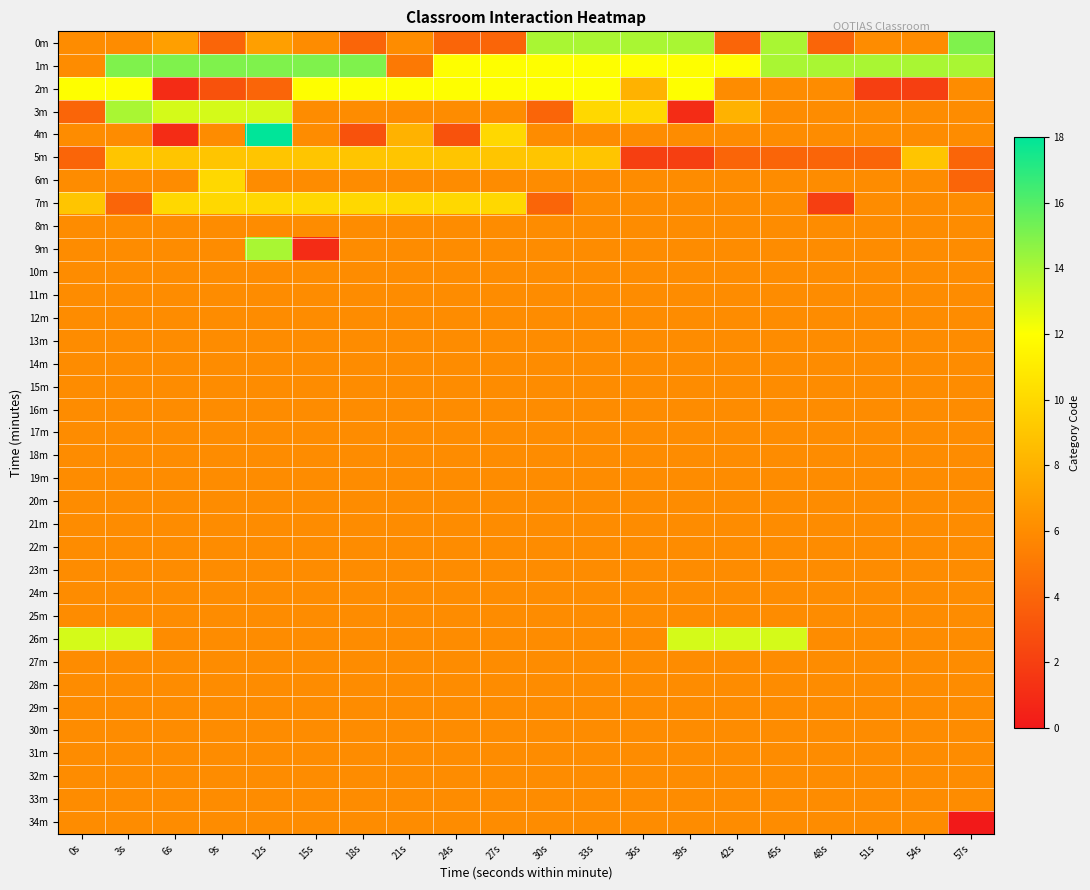

Reading left to right, transcribe all the data shown in this chart.

0m: 0s=6	3s=6	6s=7	9s=4	12s=7	15s=6	18s=4	21s=6	24s=4	27s=4	30s=14	33s=14	36s=14	39s=14	42s=4	45s=14	48s=4	51s=6	54s=6	57s=15
1m: 0s=6	3s=15	6s=15	9s=15	12s=15	15s=15	18s=15	21s=5	24s=12	27s=12	30s=12	33s=12	36s=12	39s=12	42s=12	45s=14	48s=14	51s=14	54s=14	57s=14
2m: 0s=12	3s=12	6s=1	9s=3	12s=4	15s=12	18s=12	21s=12	24s=12	27s=12	30s=12	33s=12	36s=8	39s=12	42s=6	45s=6	48s=6	51s=2	54s=2	57s=6
3m: 0s=4	3s=14	6s=13	9s=13	12s=13	15s=6	18s=6	21s=6	24s=6	27s=6	30s=4	33s=10	36s=10	39s=1	42s=8	45s=6	48s=6	51s=6	54s=6	57s=6
4m: 0s=6	3s=6	6s=1	9s=6	12s=18	15s=6	18s=3	21s=8	24s=3	27s=10	30s=6	33s=6	36s=6	39s=6	42s=6	45s=6	48s=6	51s=6	54s=6	57s=6
5m: 0s=4	3s=9	6s=9	9s=9	12s=9	15s=9	18s=9	21s=9	24s=9	27s=9	30s=9	33s=9	36s=2	39s=2	42s=4	45s=4	48s=4	51s=4	54s=9	57s=4
6m: 0s=6	3s=6	6s=6	9s=10	12s=6	15s=6	18s=6	21s=6	24s=6	27s=6	30s=6	33s=6	36s=6	39s=6	42s=6	45s=6	48s=6	51s=6	54s=6	57s=4
7m: 0s=9	3s=4	6s=10	9s=10	12s=10	15s=10	18s=10	21s=10	24s=10	27s=10	30s=4	33s=6	36s=6	39s=6	42s=6	45s=6	48s=2	51s=6	54s=6	57s=6
8m: 0s=6	3s=6	6s=6	9s=6	12s=6	15s=6	18s=6	21s=6	24s=6	27s=6	30s=6	33s=6	36s=6	39s=6	42s=6	45s=6	48s=6	51s=6	54s=6	57s=6
9m: 0s=6	3s=6	6s=6	9s=6	12s=14	15s=1	18s=6	21s=6	24s=6	27s=6	30s=6	33s=6	36s=6	39s=6	42s=6	45s=6	48s=6	51s=6	54s=6	57s=6
10m: 0s=6	3s=6	6s=6	9s=6	12s=6	15s=6	18s=6	21s=6	24s=6	27s=6	30s=6	33s=6	36s=6	39s=6	42s=6	45s=6	48s=6	51s=6	54s=6	57s=6
11m: 0s=6	3s=6	6s=6	9s=6	12s=6	15s=6	18s=6	21s=6	24s=6	27s=6	30s=6	33s=6	36s=6	39s=6	42s=6	45s=6	48s=6	51s=6	54s=6	57s=6
12m: 0s=6	3s=6	6s=6	9s=6	12s=6	15s=6	18s=6	21s=6	24s=6	27s=6	30s=6	33s=6	36s=6	39s=6	42s=6	45s=6	48s=6	51s=6	54s=6	57s=6
13m: 0s=6	3s=6	6s=6	9s=6	12s=6	15s=6	18s=6	21s=6	24s=6	27s=6	30s=6	33s=6	36s=6	39s=6	42s=6	45s=6	48s=6	51s=6	54s=6	57s=6
14m: 0s=6	3s=6	6s=6	9s=6	12s=6	15s=6	18s=6	21s=6	24s=6	27s=6	30s=6	33s=6	36s=6	39s=6	42s=6	45s=6	48s=6	51s=6	54s=6	57s=6
15m: 0s=6	3s=6	6s=6	9s=6	12s=6	15s=6	18s=6	21s=6	24s=6	27s=6	30s=6	33s=6	36s=6	39s=6	42s=6	45s=6	48s=6	51s=6	54s=6	57s=6
16m: 0s=6	3s=6	6s=6	9s=6	12s=6	15s=6	18s=6	21s=6	24s=6	27s=6	30s=6	33s=6	36s=6	39s=6	42s=6	45s=6	48s=6	51s=6	54s=6	57s=6
17m: 0s=6	3s=6	6s=6	9s=6	12s=6	15s=6	18s=6	21s=6	24s=6	27s=6	30s=6	33s=6	36s=6	39s=6	42s=6	45s=6	48s=6	51s=6	54s=6	57s=6
18m: 0s=6	3s=6	6s=6	9s=6	12s=6	15s=6	18s=6	21s=6	24s=6	27s=6	30s=6	33s=6	36s=6	39s=6	42s=6	45s=6	48s=6	51s=6	54s=6	57s=6
19m: 0s=6	3s=6	6s=6	9s=6	12s=6	15s=6	18s=6	21s=6	24s=6	27s=6	30s=6	33s=6	36s=6	39s=6	42s=6	45s=6	48s=6	51s=6	54s=6	57s=6
20m: 0s=6	3s=6	6s=6	9s=6	12s=6	15s=6	18s=6	21s=6	24s=6	27s=6	30s=6	33s=6	36s=6	39s=6	42s=6	45s=6	48s=6	51s=6	54s=6	57s=6
21m: 0s=6	3s=6	6s=6	9s=6	12s=6	15s=6	18s=6	21s=6	24s=6	27s=6	30s=6	33s=6	36s=6	39s=6	42s=6	45s=6	48s=6	51s=6	54s=6	57s=6
22m: 0s=6	3s=6	6s=6	9s=6	12s=6	15s=6	18s=6	21s=6	24s=6	27s=6	30s=6	33s=6	36s=6	39s=6	42s=6	45s=6	48s=6	51s=6	54s=6	57s=6
23m: 0s=6	3s=6	6s=6	9s=6	12s=6	15s=6	18s=6	21s=6	24s=6	27s=6	30s=6	33s=6	36s=6	39s=6	42s=6	45s=6	48s=6	51s=6	54s=6	57s=6
24m: 0s=6	3s=6	6s=6	9s=6	12s=6	15s=6	18s=6	21s=6	24s=6	27s=6	30s=6	33s=6	36s=6	39s=6	42s=6	45s=6	48s=6	51s=6	54s=6	57s=6
25m: 0s=6	3s=6	6s=6	9s=6	12s=6	15s=6	18s=6	21s=6	24s=6	27s=6	30s=6	33s=6	36s=6	39s=6	42s=6	45s=6	48s=6	51s=6	54s=6	57s=6
26m: 0s=13	3s=13	6s=6	9s=6	12s=6	15s=6	18s=6	21s=6	24s=6	27s=6	30s=6	33s=6	36s=6	39s=13	42s=13	45s=13	48s=6	51s=6	54s=6	57s=6
27m: 0s=6	3s=6	6s=6	9s=6	12s=6	15s=6	18s=6	21s=6	24s=6	27s=6	30s=6	33s=6	36s=6	39s=6	42s=6	45s=6	48s=6	51s=6	54s=6	57s=6
28m: 0s=6	3s=6	6s=6	9s=6	12s=6	15s=6	18s=6	21s=6	24s=6	27s=6	30s=6	33s=6	36s=6	39s=6	42s=6	45s=6	48s=6	51s=6	54s=6	57s=6
29m: 0s=6	3s=6	6s=6	9s=6	12s=6	15s=6	18s=6	21s=6	24s=6	27s=6	30s=6	33s=6	36s=6	39s=6	42s=6	45s=6	48s=6	51s=6	54s=6	57s=6
30m: 0s=6	3s=6	6s=6	9s=6	12s=6	15s=6	18s=6	21s=6	24s=6	27s=6	30s=6	33s=6	36s=6	39s=6	42s=6	45s=6	48s=6	51s=6	54s=6	57s=6
31m: 0s=6	3s=6	6s=6	9s=6	12s=6	15s=6	18s=6	21s=6	24s=6	27s=6	30s=6	33s=6	36s=6	39s=6	42s=6	45s=6	48s=6	51s=6	54s=6	57s=6
32m: 0s=6	3s=6	6s=6	9s=6	12s=6	15s=6	18s=6	21s=6	24s=6	27s=6	30s=6	33s=6	36s=6	39s=6	42s=6	45s=6	48s=6	51s=6	54s=6	57s=6
33m: 0s=6	3s=6	6s=6	9s=6	12s=6	15s=6	18s=6	21s=6	24s=6	27s=6	30s=6	33s=6	36s=6	39s=6	42s=6	45s=6	48s=6	51s=6	54s=6	57s=6
34m: 0s=6	3s=6	6s=6	9s=6	12s=6	15s=6	18s=6	21s=6	24s=6	27s=6	30s=6	33s=6	36s=6	39s=6	42s=6	45s=6	48s=6	51s=6	54s=6	57s=0